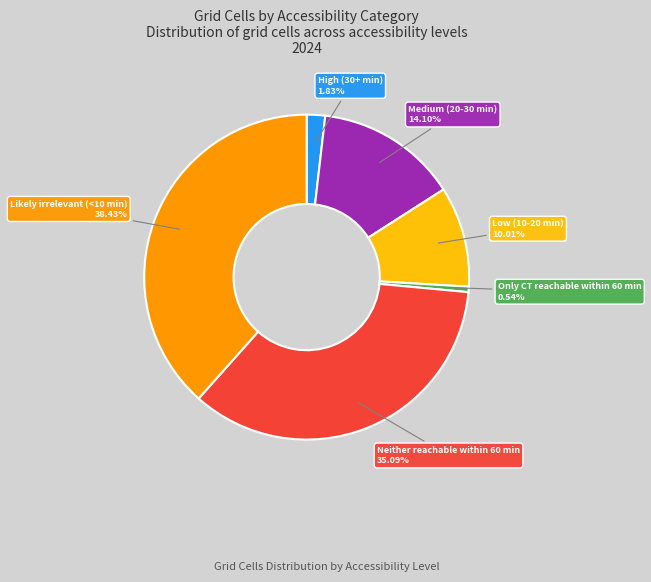

How many slices are in this pie chart?

6